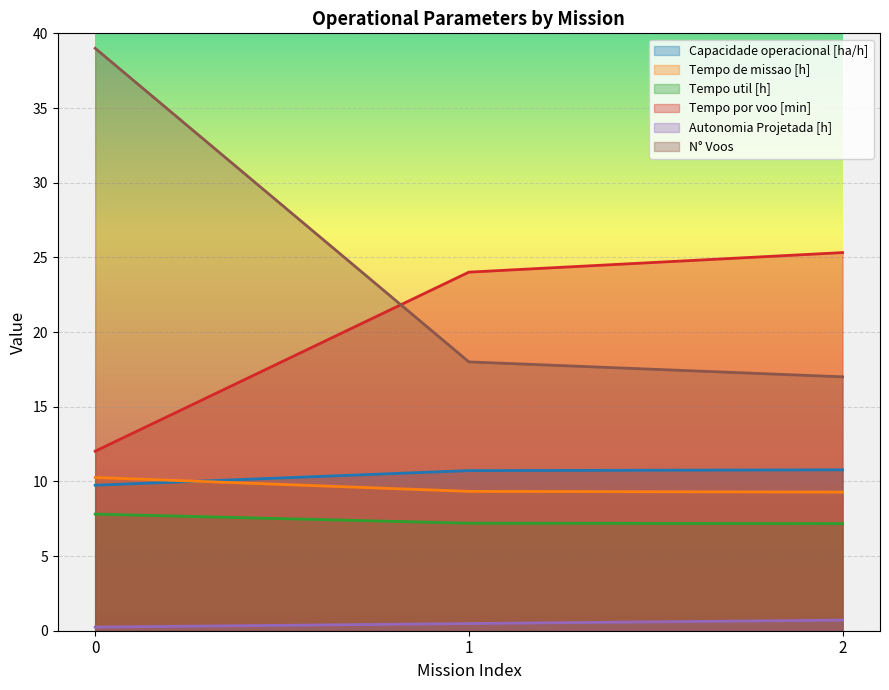

Reading left to right, extract all data points from this chart.

Capacidade operacional [ha/h]: 0=9.7	1=10.7	2=10.8
Tempo de missao [h]: 0=10.3	1=9.3	2=9.3
Tempo util [h]: 0=7.8	1=7.2	2=7.2
Tempo por voo [min]: 0=12.0	1=24.0	2=25.3
Autonomia Projetada [h]: 0=0.2	1=0.5	2=0.7
N° Voos: 0=39.0	1=18.0	2=17.0